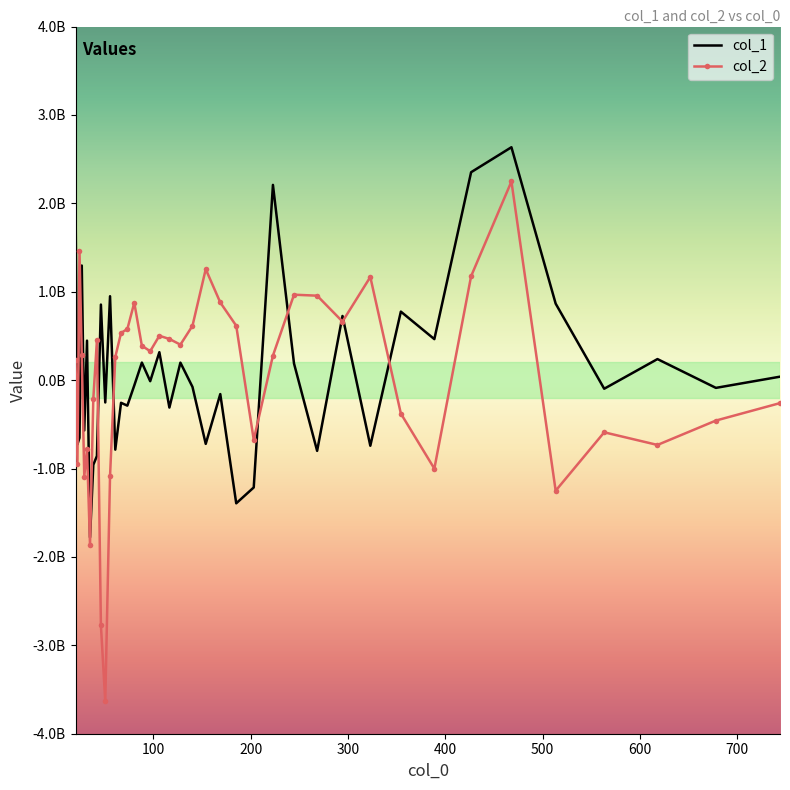

What is the difference between the maximum and minimum values in the col_1 series?

4413217822.6